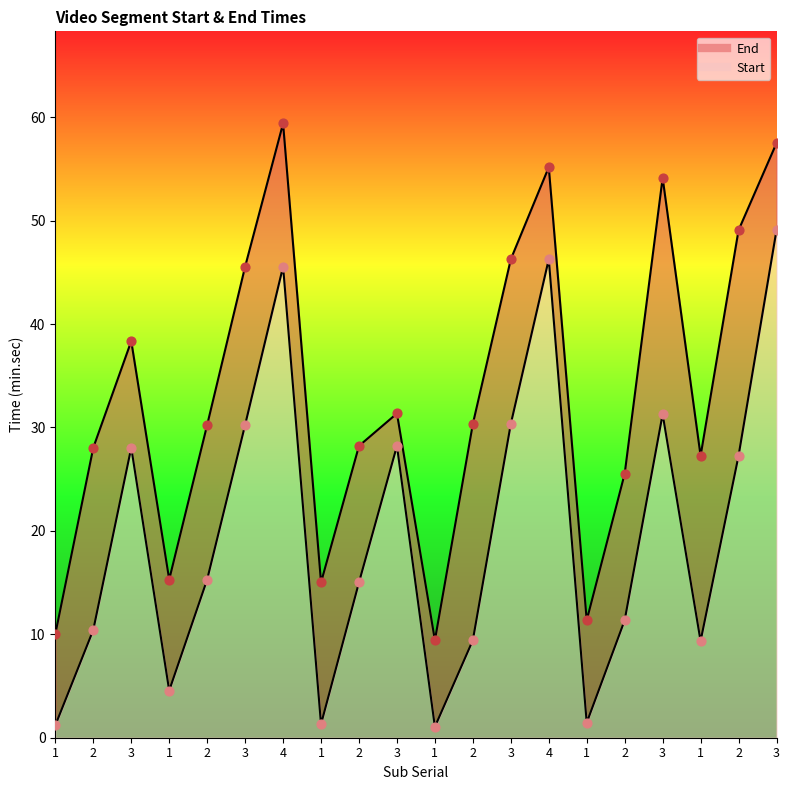

At which category is the sum across all series the highest?

3